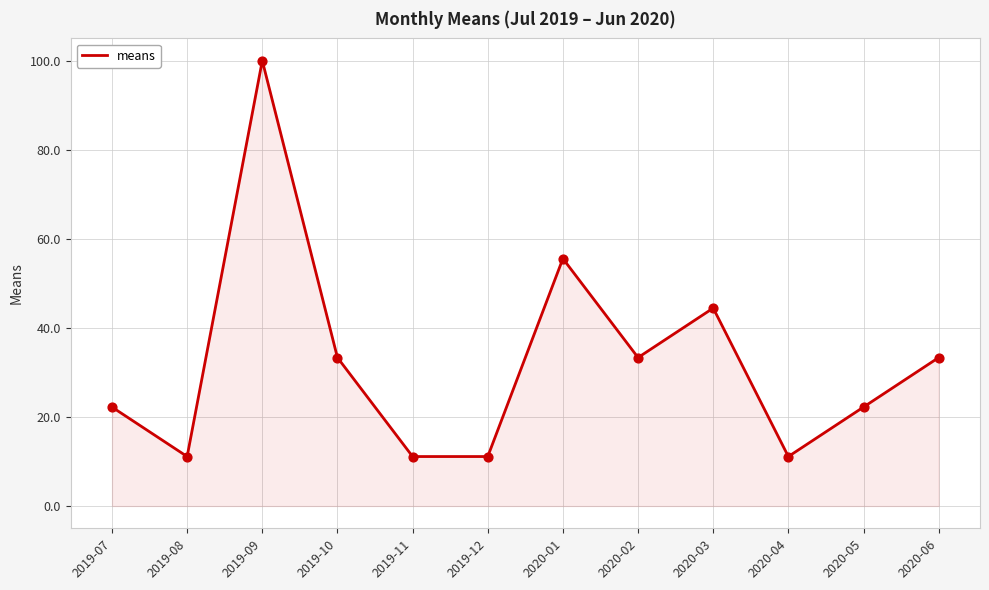

Approximately how many times larger is the value at 2020-06 compared to 2019-11?

3.0